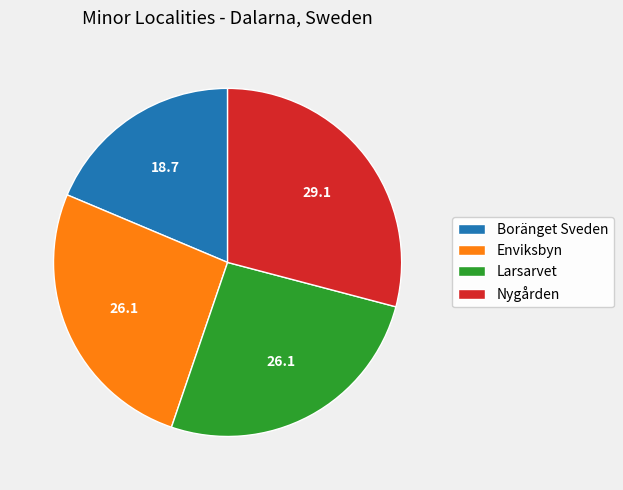

Is it true that Boränget Sveden is 29% of the pie?

False